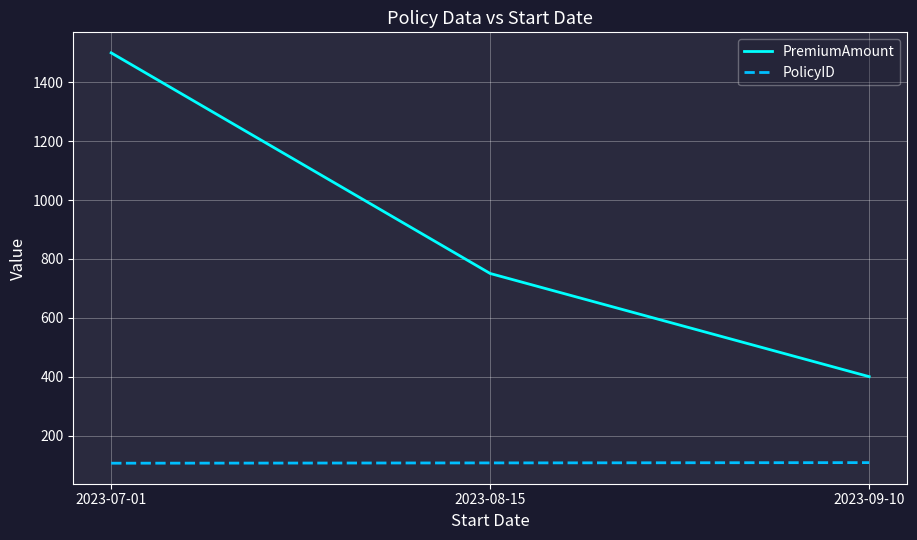

How many PolicyID values are between 106 and 108?

3